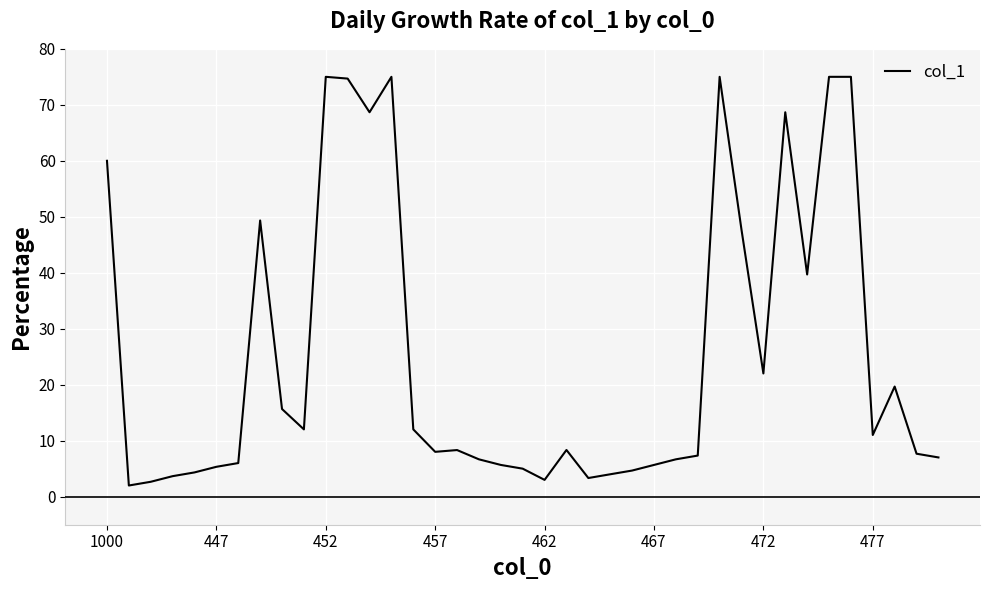

What is the greatest value displayed?

75.0